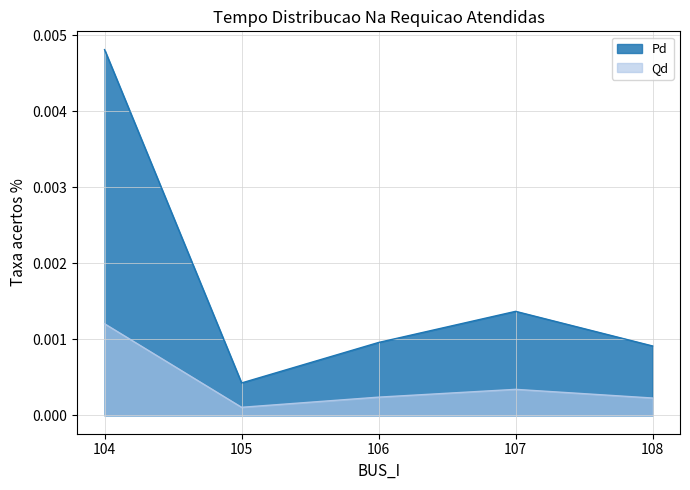

Where is Qd nearest to the value 0?

105